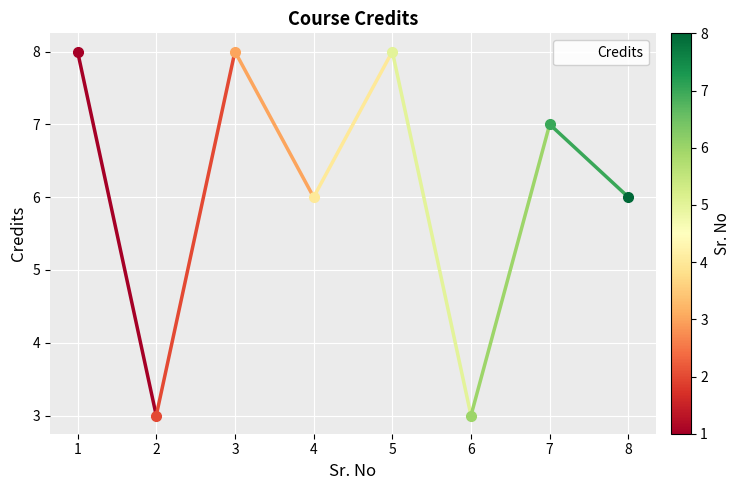

What is the difference between the maximum and minimum values?

5